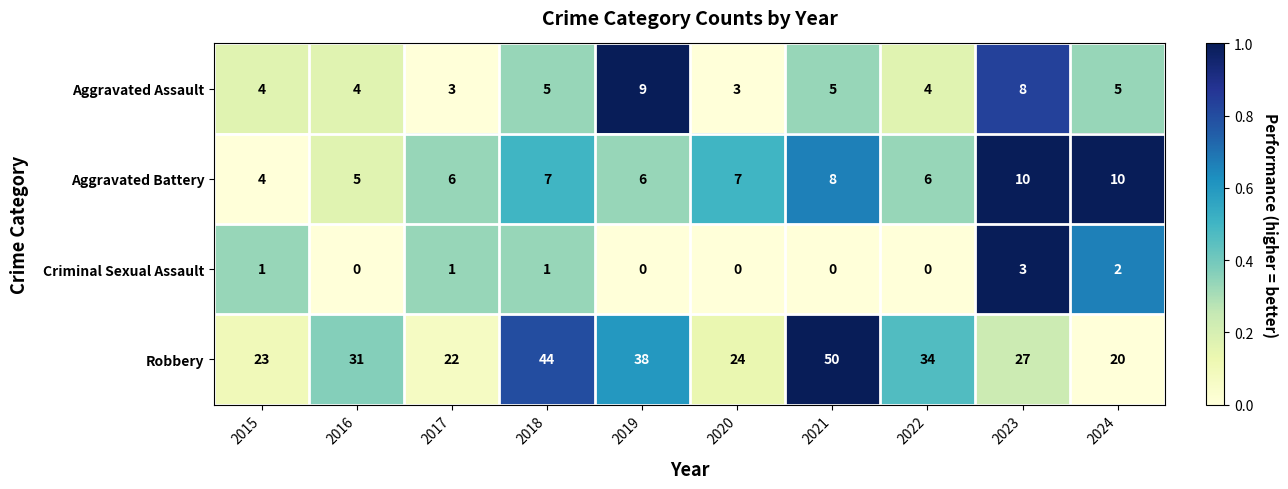

What is the sum of all Aggravated Battery values?

69